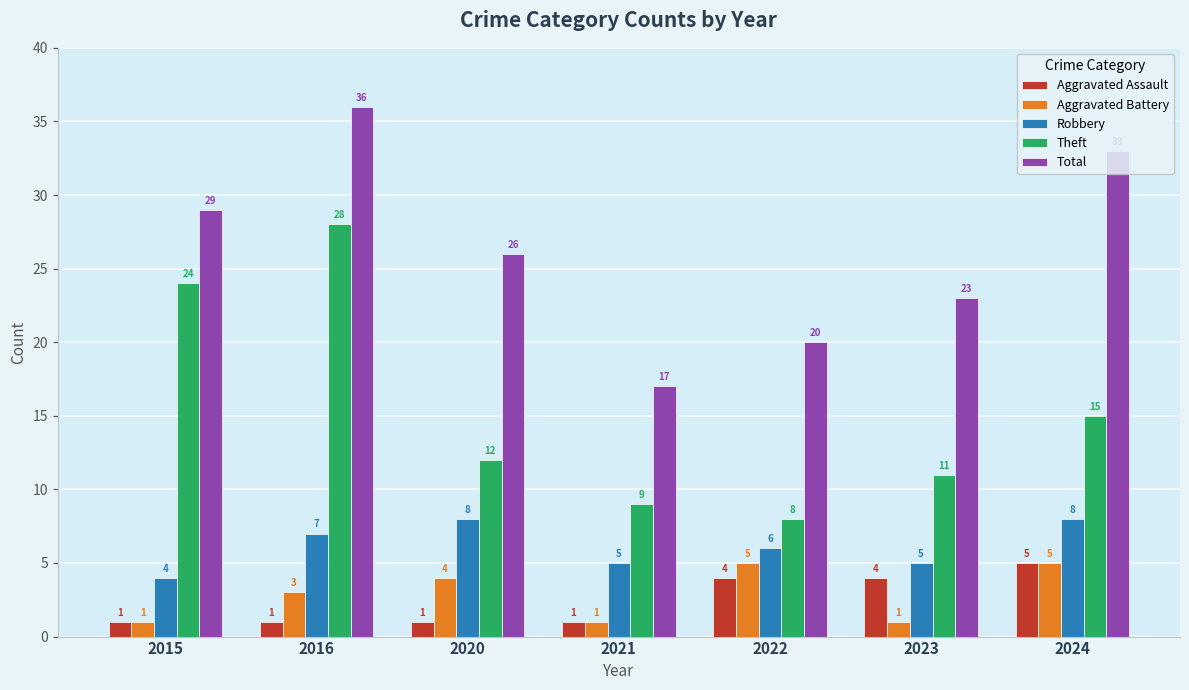

What is the difference between the maximum and minimum values in the Robbery series?

4